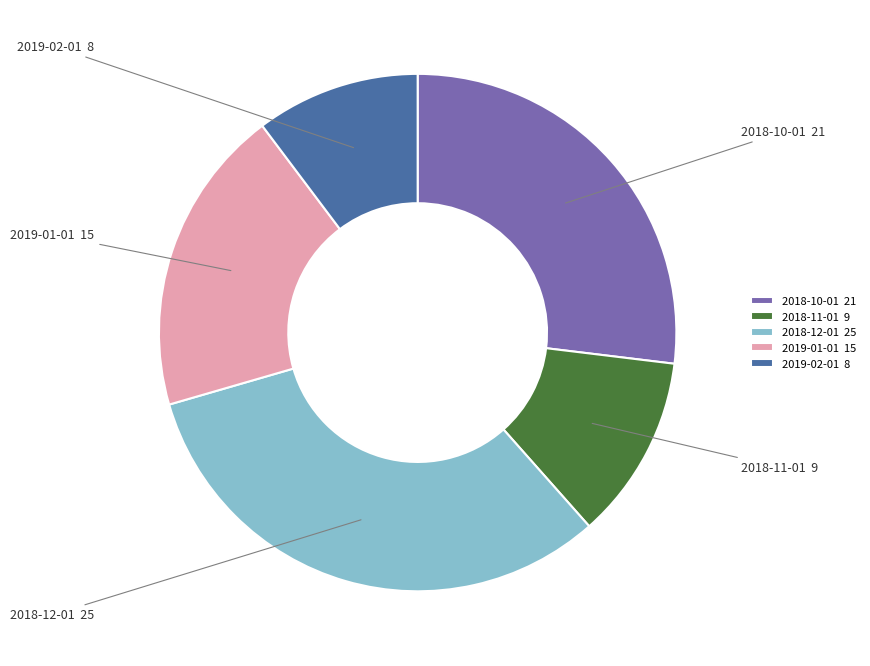

Does any single category account for the majority?

No